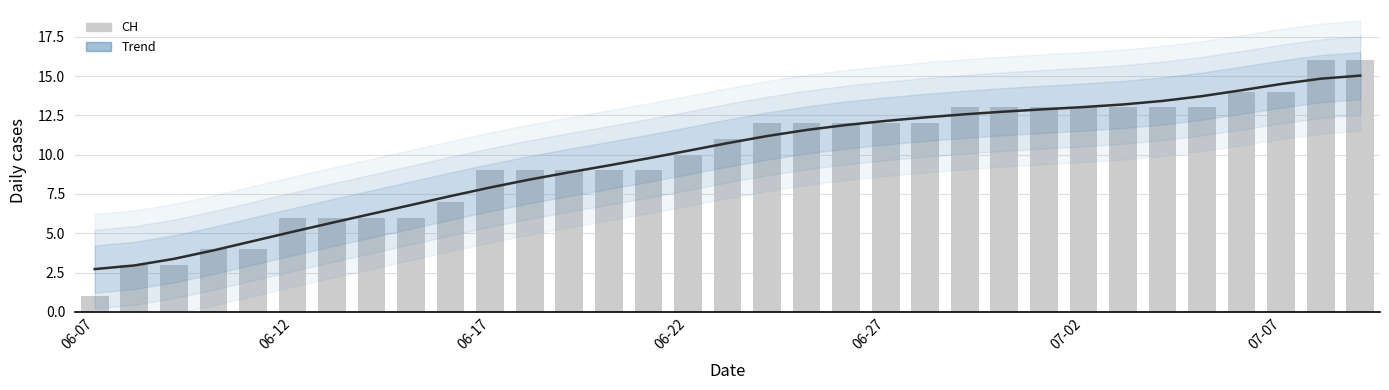

What is the maximum value for CH?

16.0